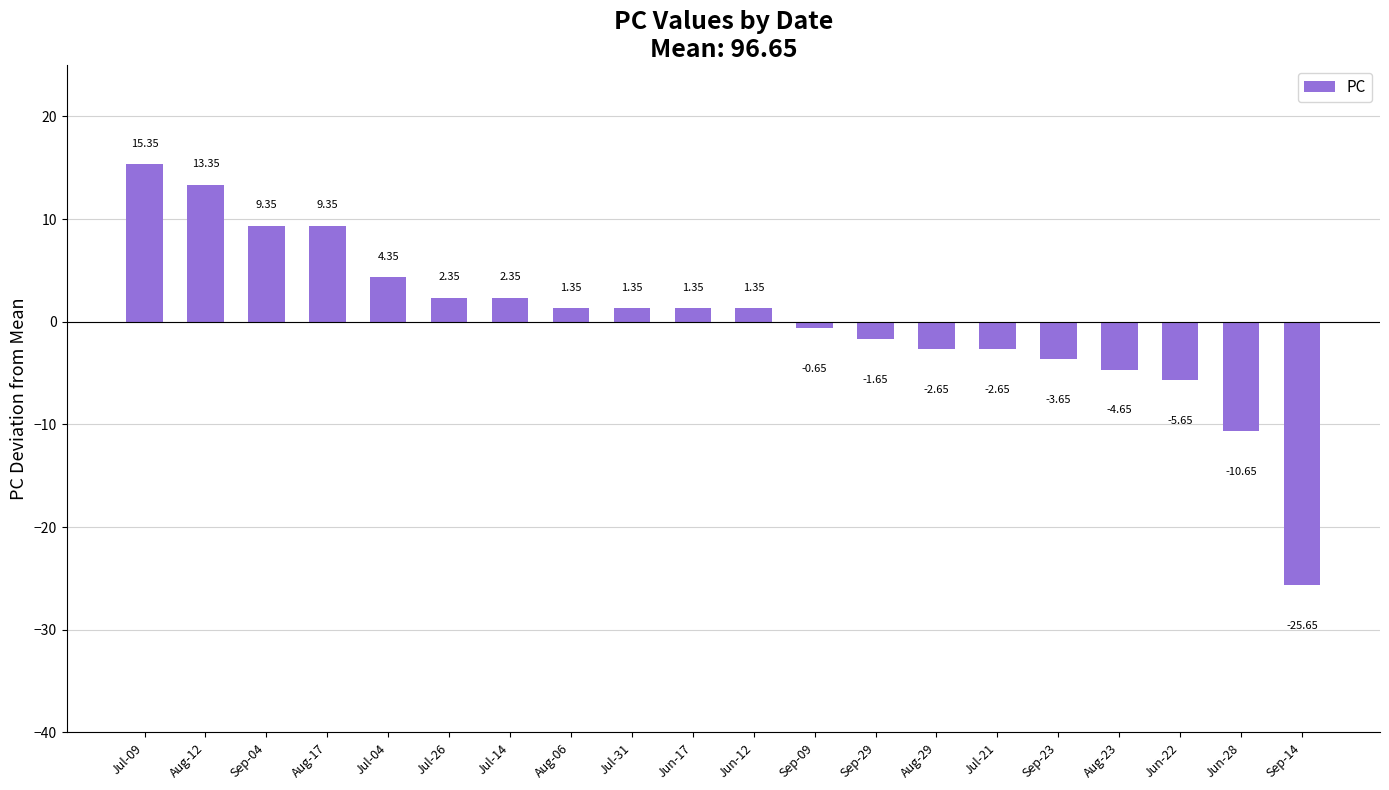

What is the change in value from Aug-17 to Sep-09?

-10.0